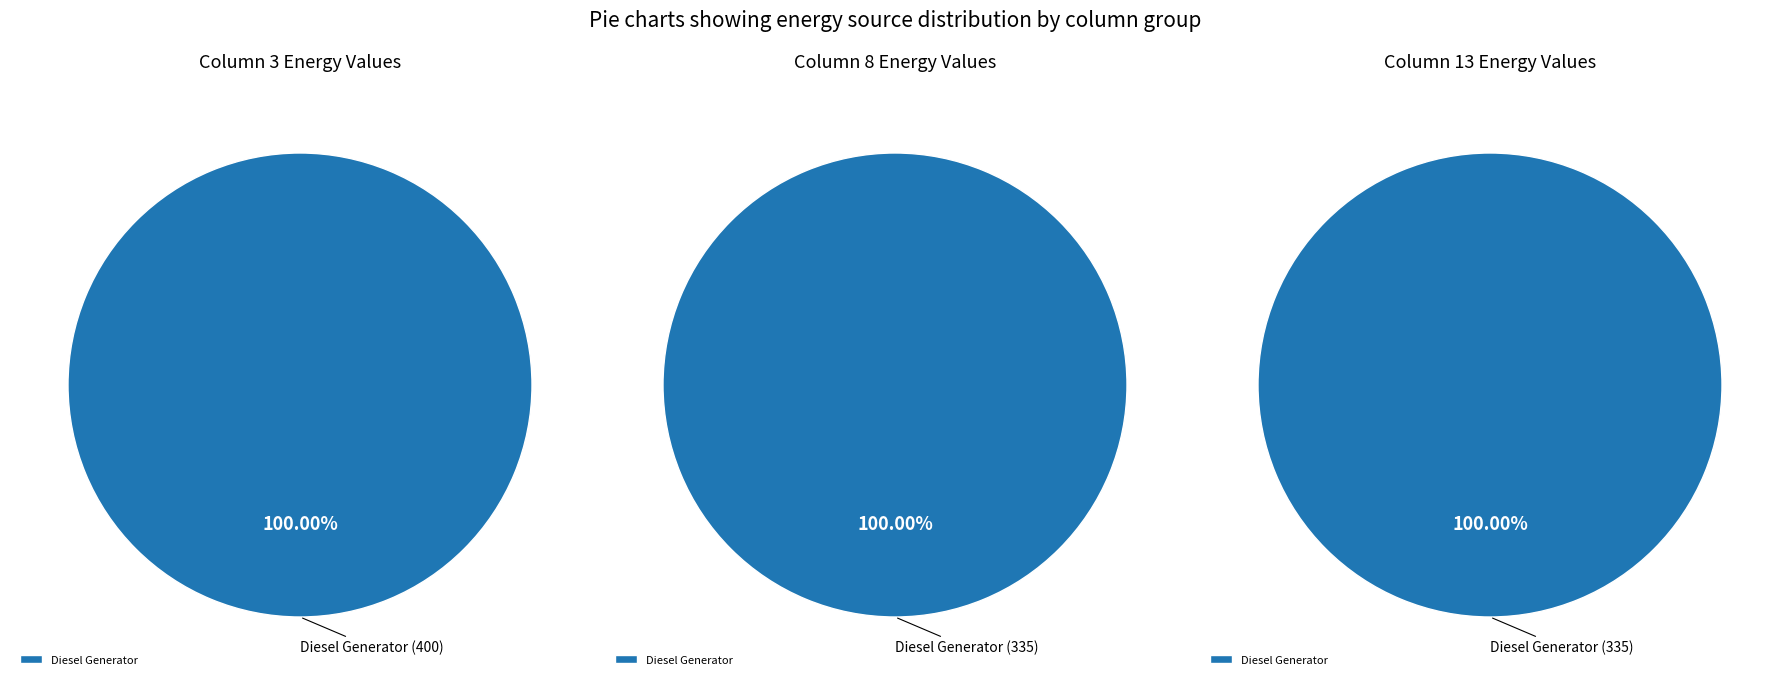

How many segments does this pie chart have?

3